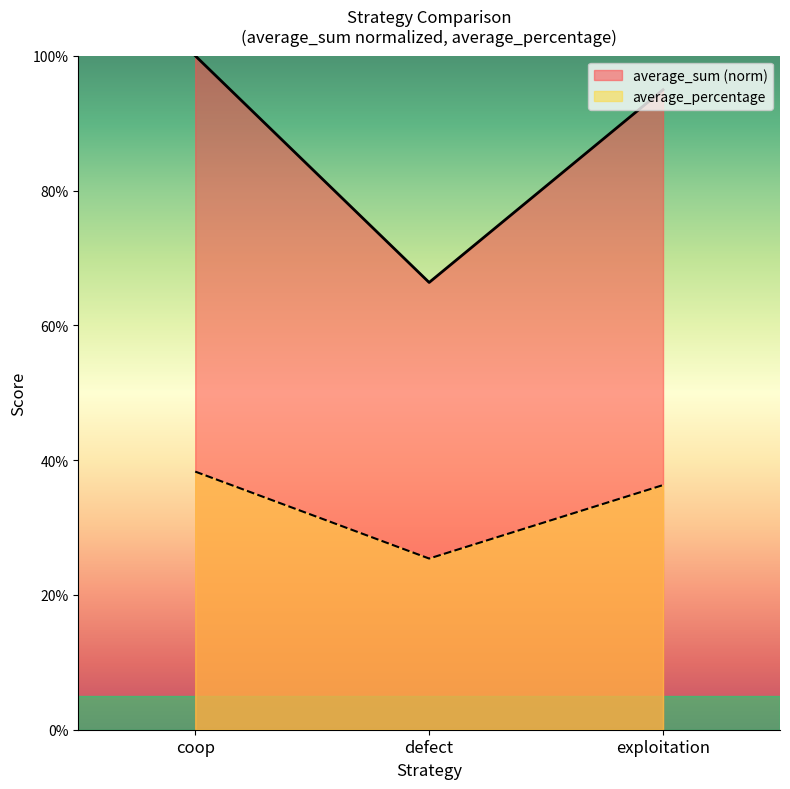

What are all the series names shown in the legend?

average_sum (norm), average_percentage